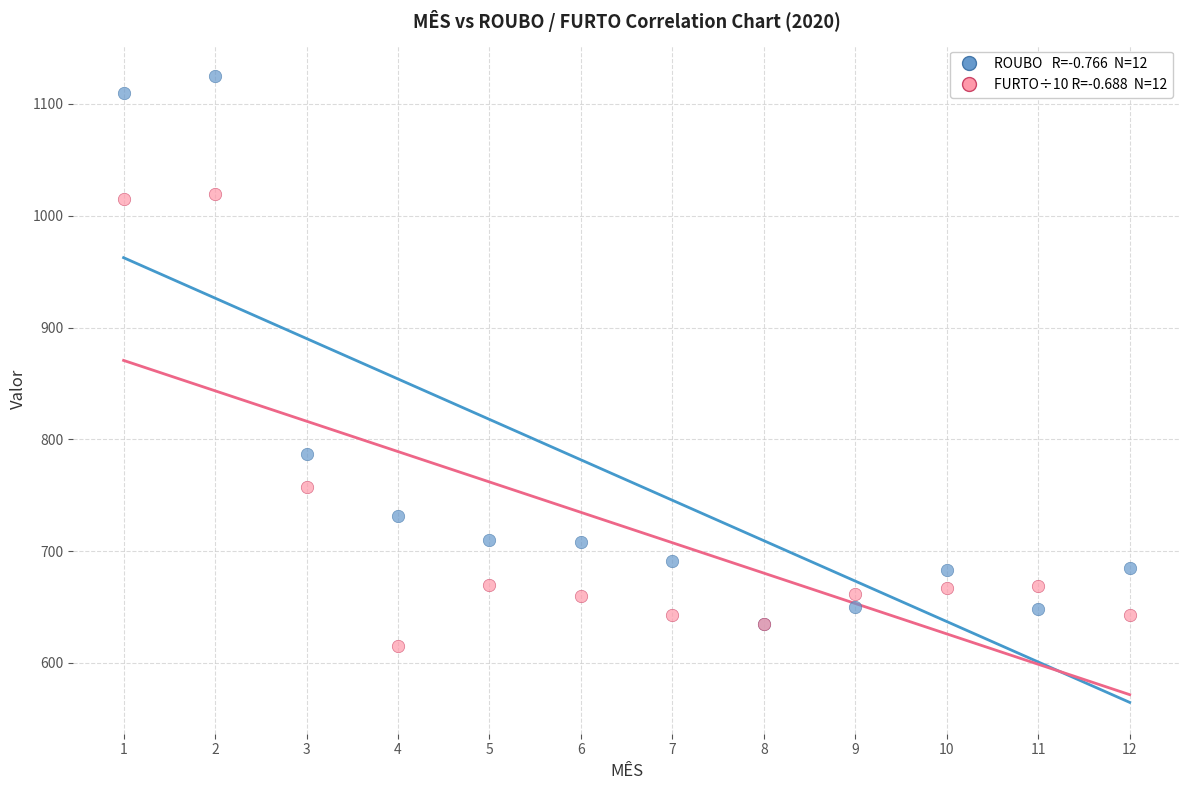

Across all series, what Y value is closest to 870?

787.0